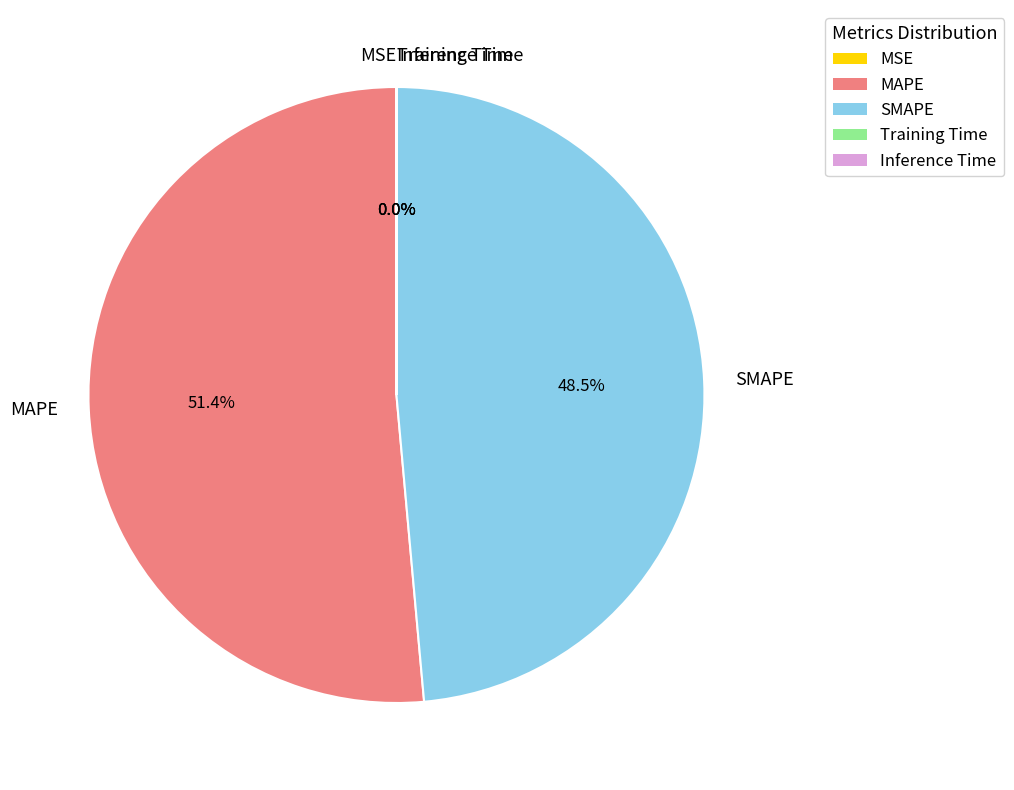

How much of the chart is everything except SMAPE?

51.5%